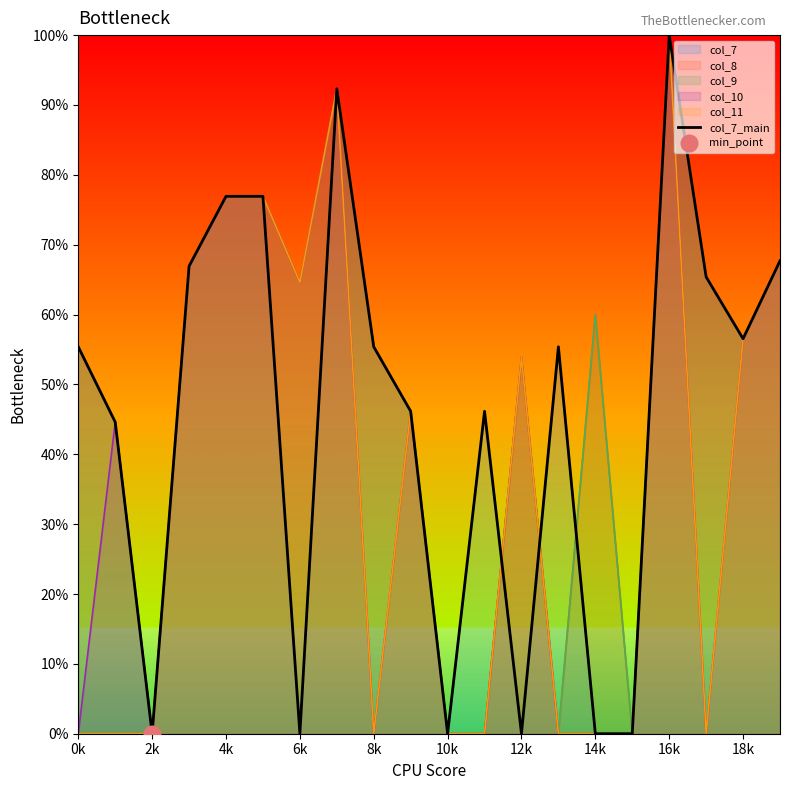

How many points are lower than both their immediate neighbors (excluding endpoints)?

5